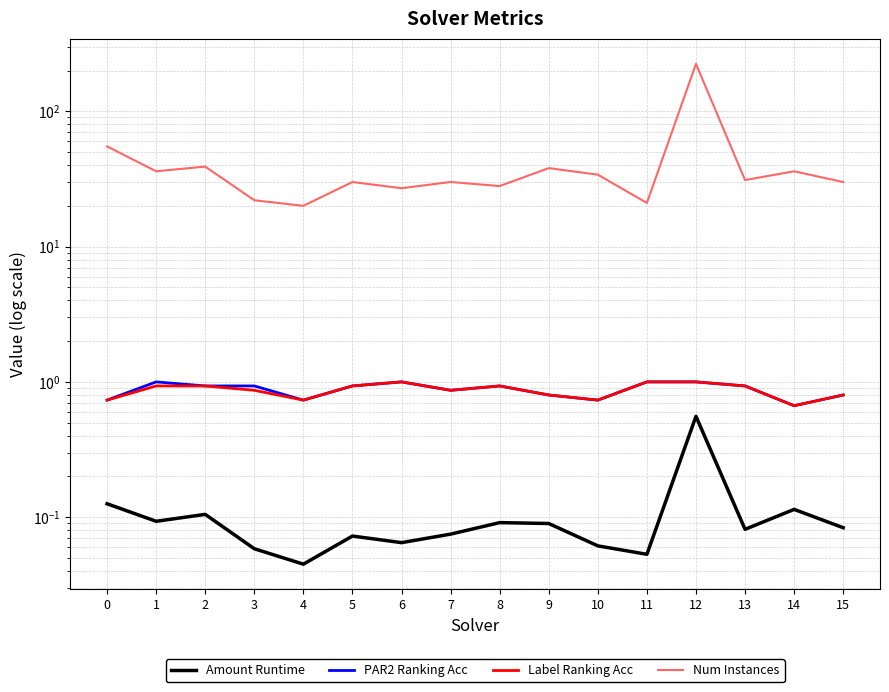

The Label Ranking Acc series shows 0.9 at 1. True or false?

True